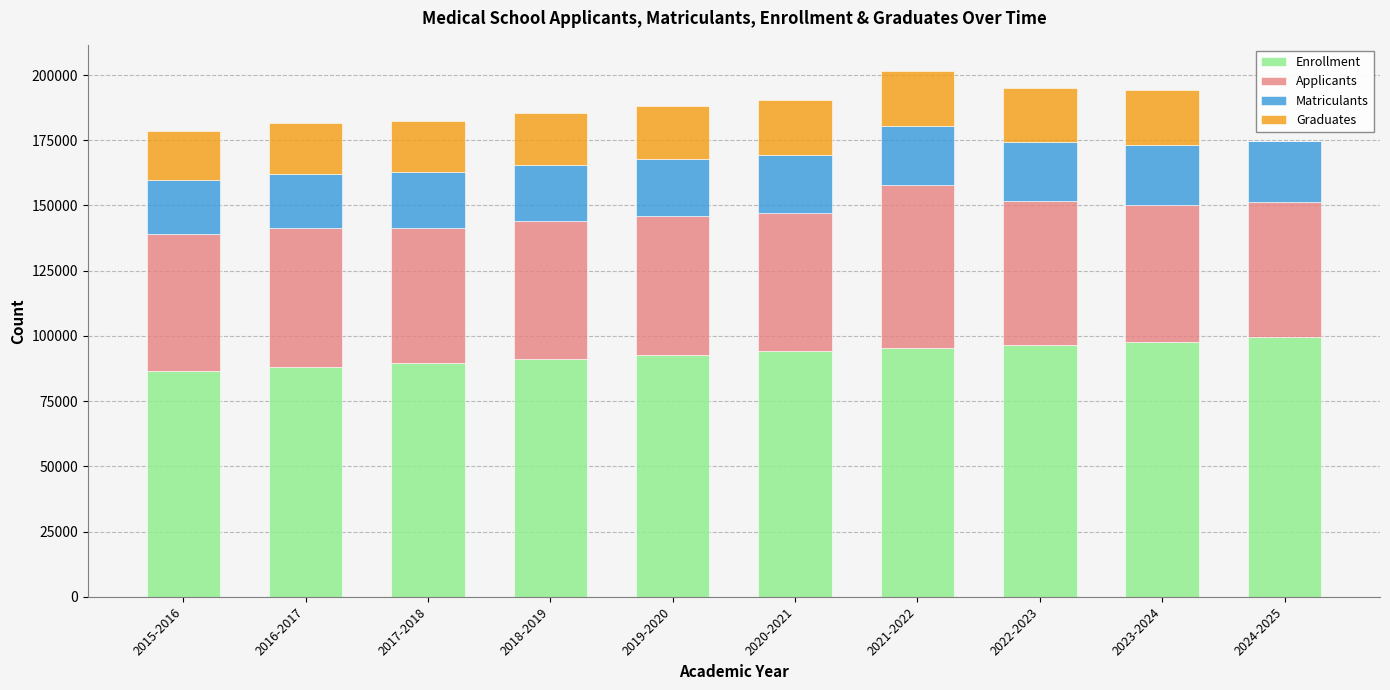

The value of Enrollment at 2018-2019 is 91217. True or false?

True